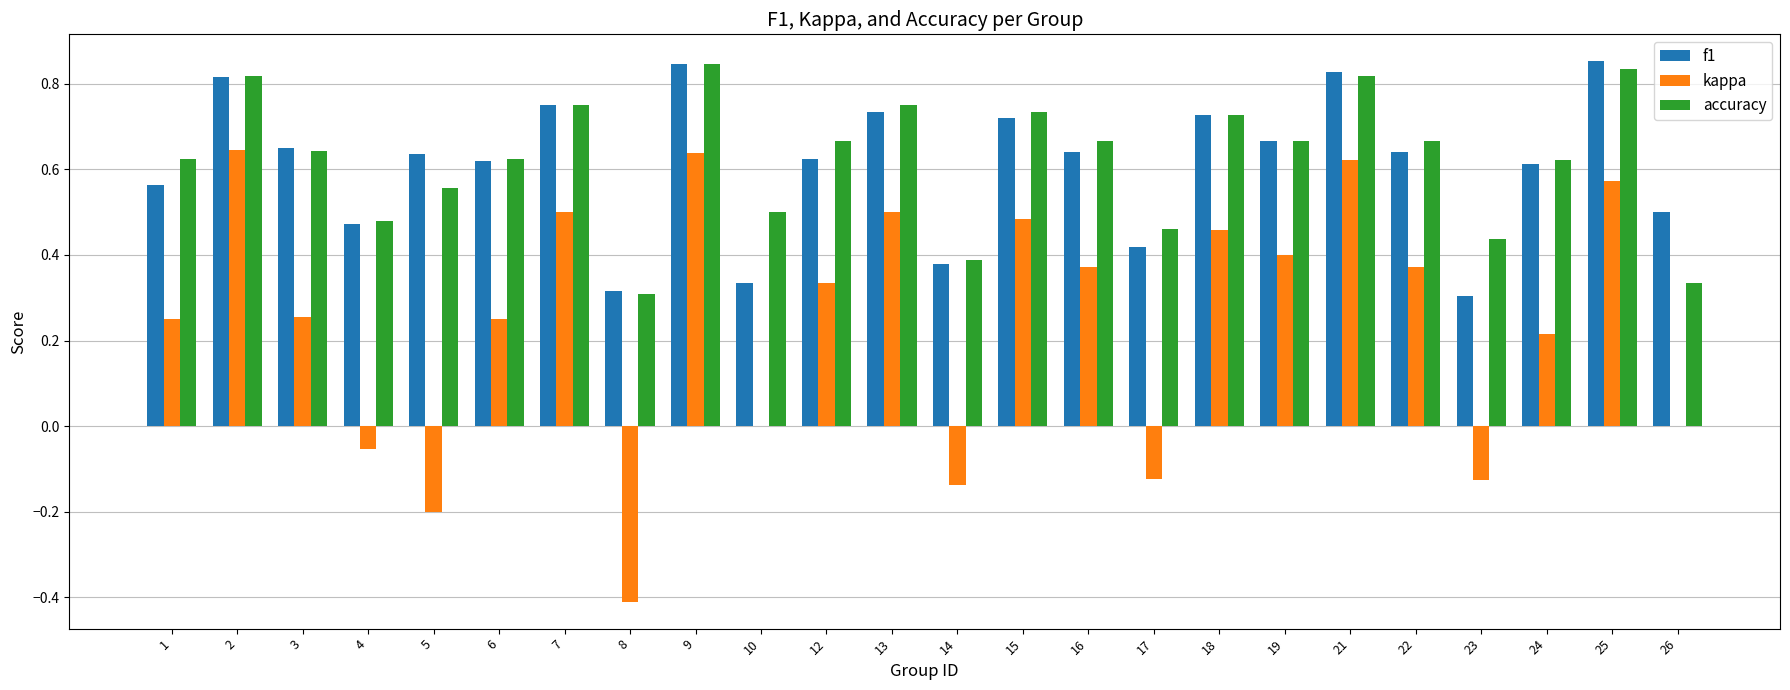

True or false: f1 has a value of 0.6 at 5.

True